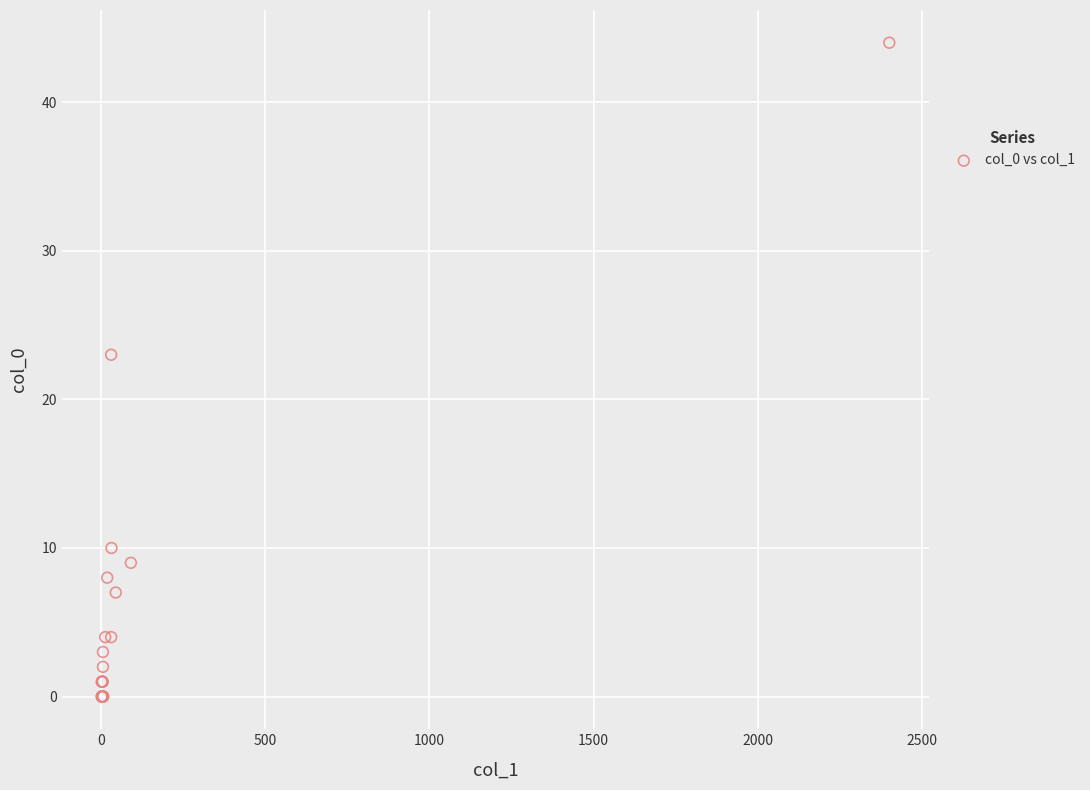

What Y value in the scatter plot is closest to 22?

23